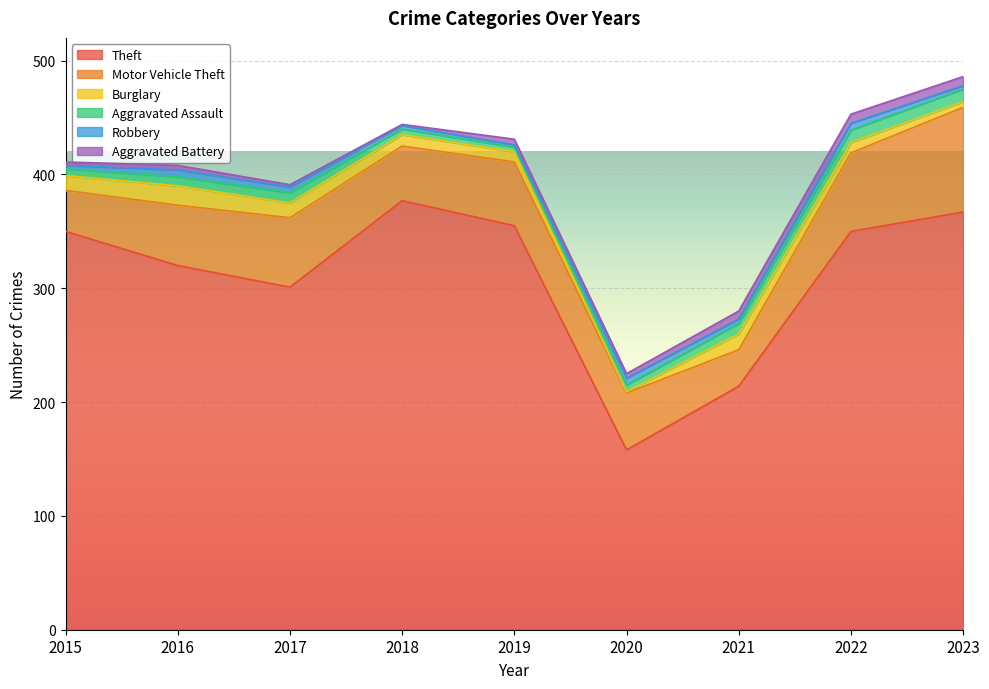

Which series has the widest spread of values?

Theft